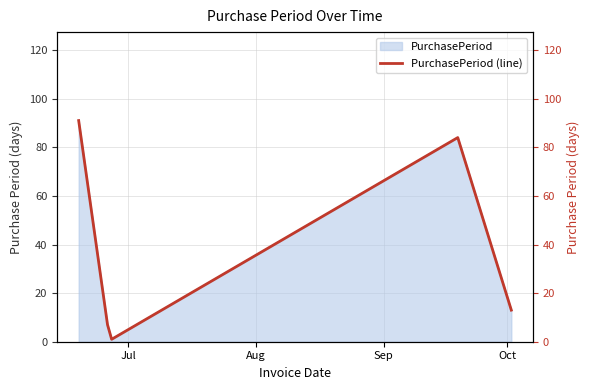

What is the highest value of the PurchasePeriod series?

91